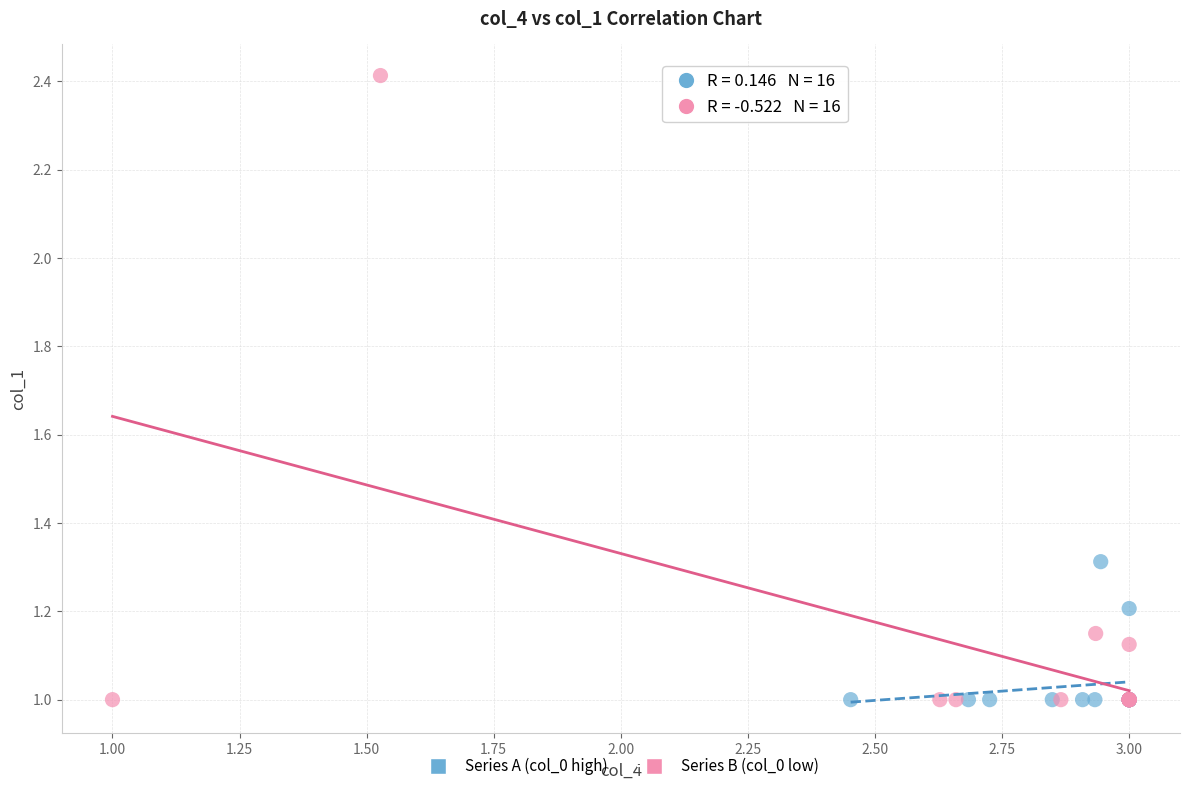

Which series contains the highest Y value?

Series B (col_0 low)